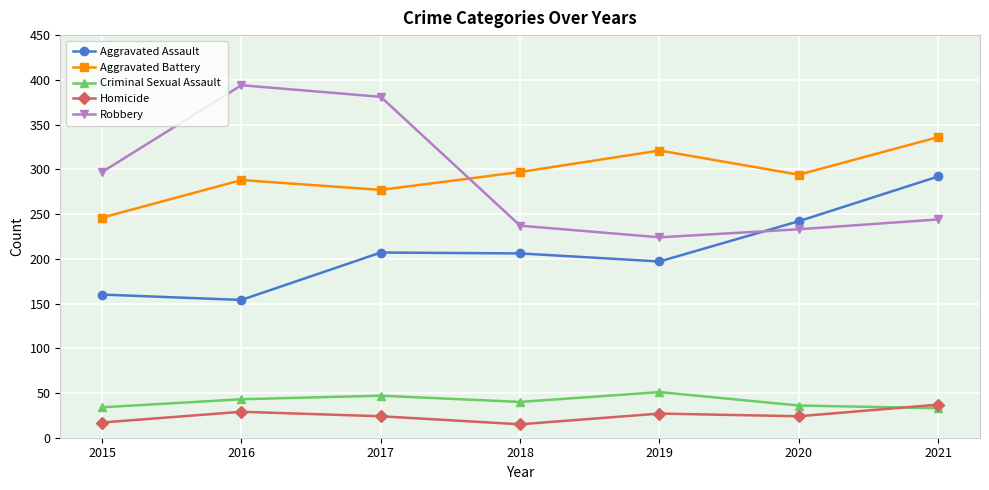

How many series are shown in this chart?

5